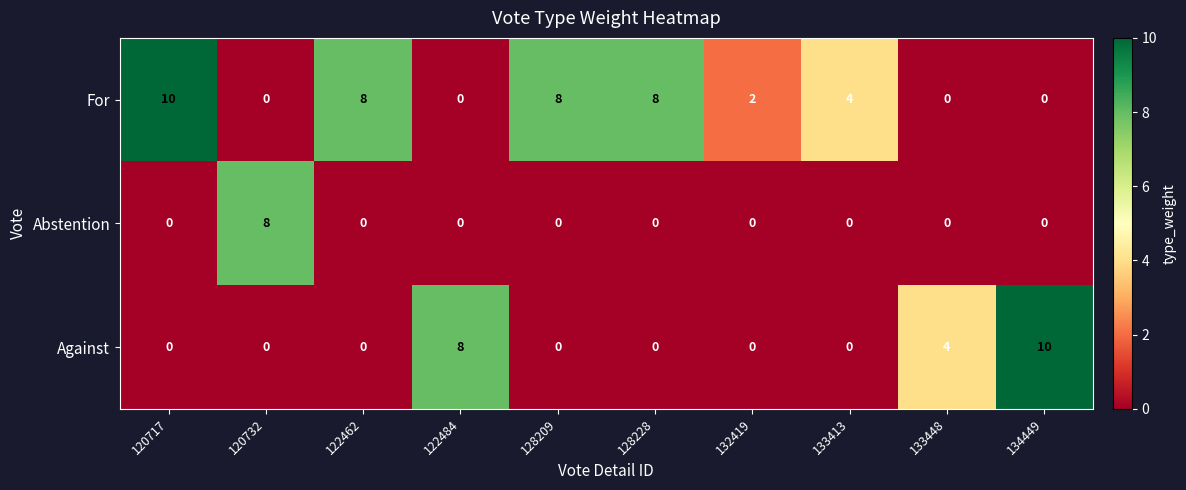

What is the maximum value shown in the chart?

10